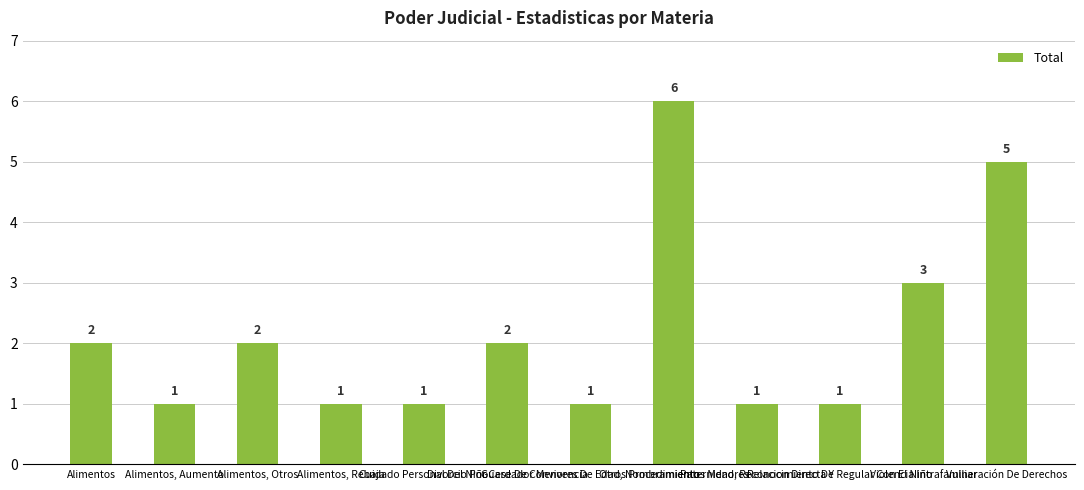

What is the average value?

2